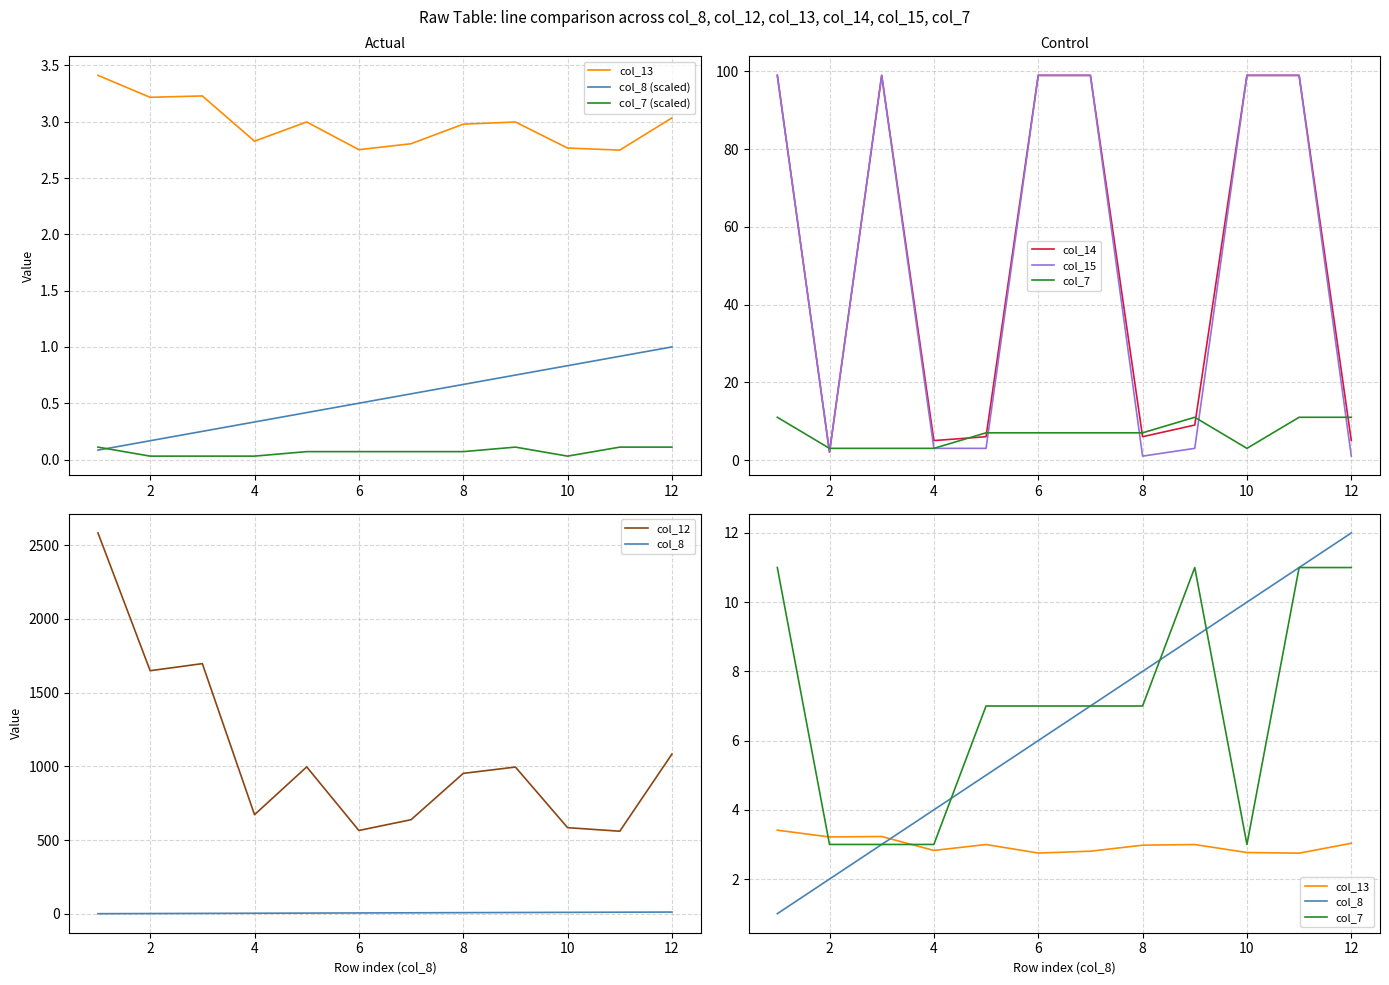

What are all the series names shown in the legend?

col_8, col_12, col_13, col_14, col_15, col_7